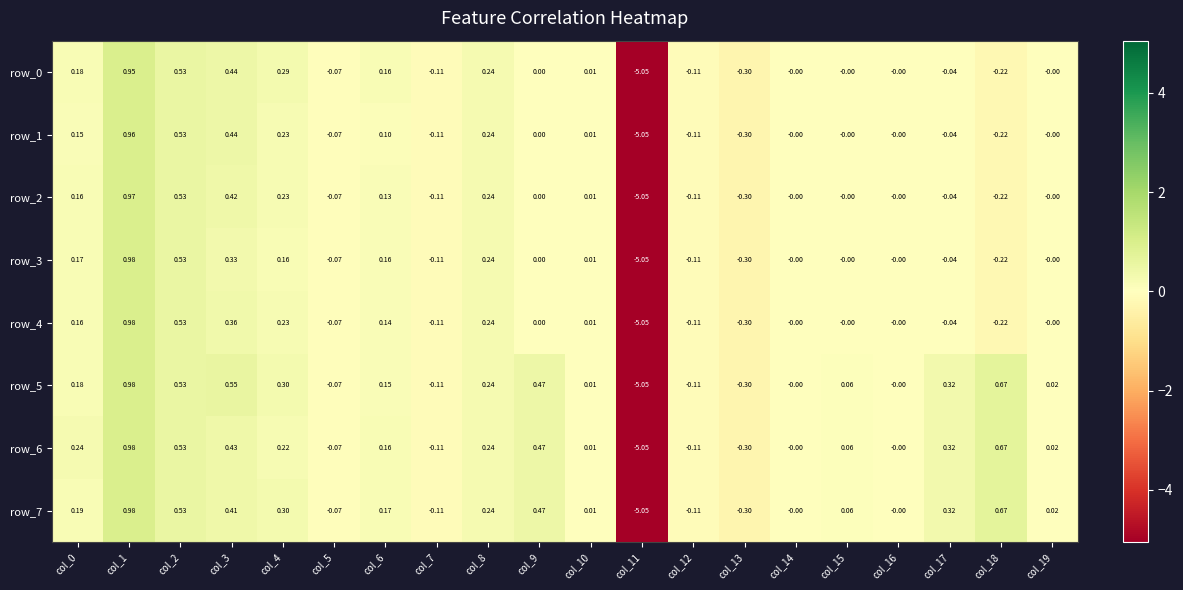

At how many categories does at least one series exceed -4?

19